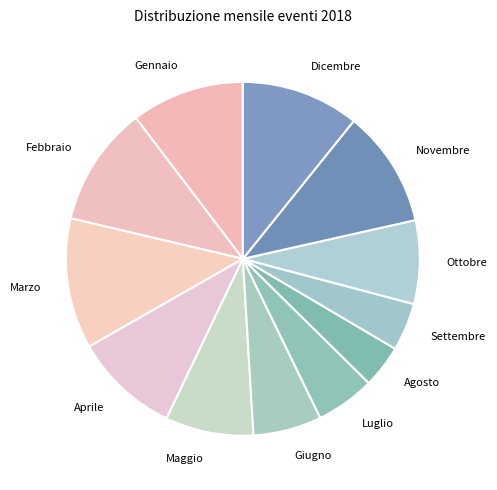

Which has a higher value, Aprile or Novembre?

Novembre